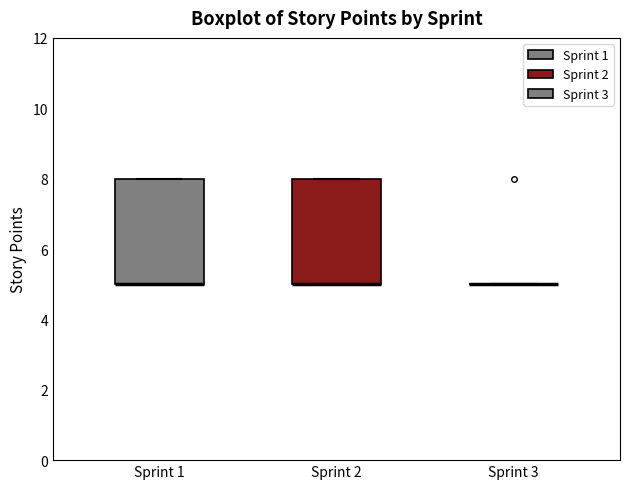

Reading left to right, read every box against the y-axis: the position of its median line, the range the box covers, and the ends of its whiskers. The values are not printed on the chart, so give them approximately, as read against the axis.

Sprint 1: median 5 (drawn on the box's lower edge), box 5 to 8, whiskers 5 to 8
Sprint 2: median 5 (drawn on the box's lower edge), box 5 to 8, whiskers 5 to 8
Sprint 3: box collapsed to a line at 5, whiskers 5 to 5